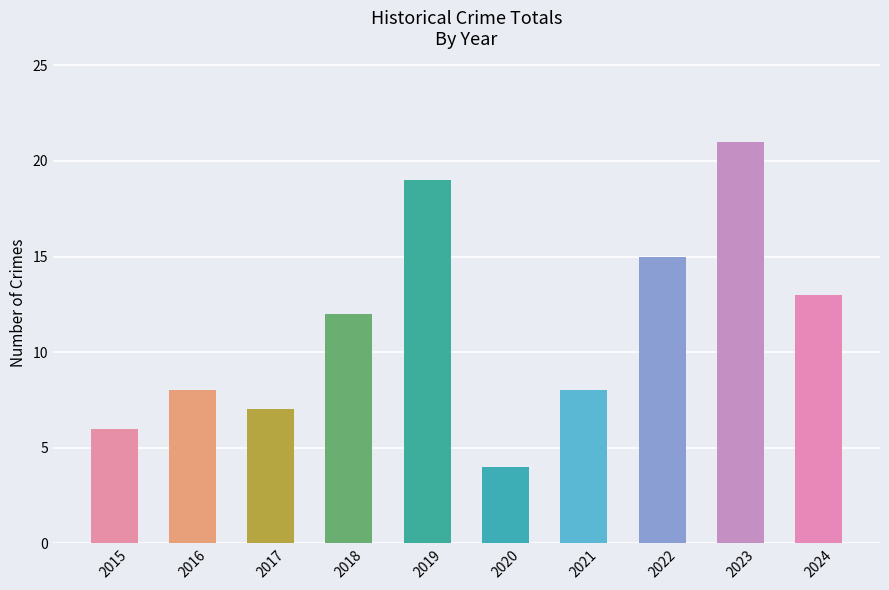

What is the greatest value displayed?

21